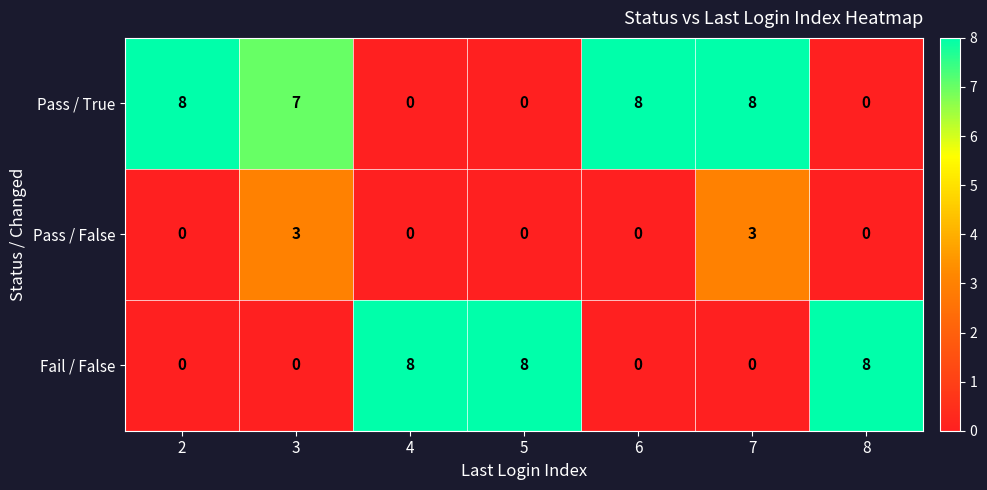

What is the total value across all series at 6?

8